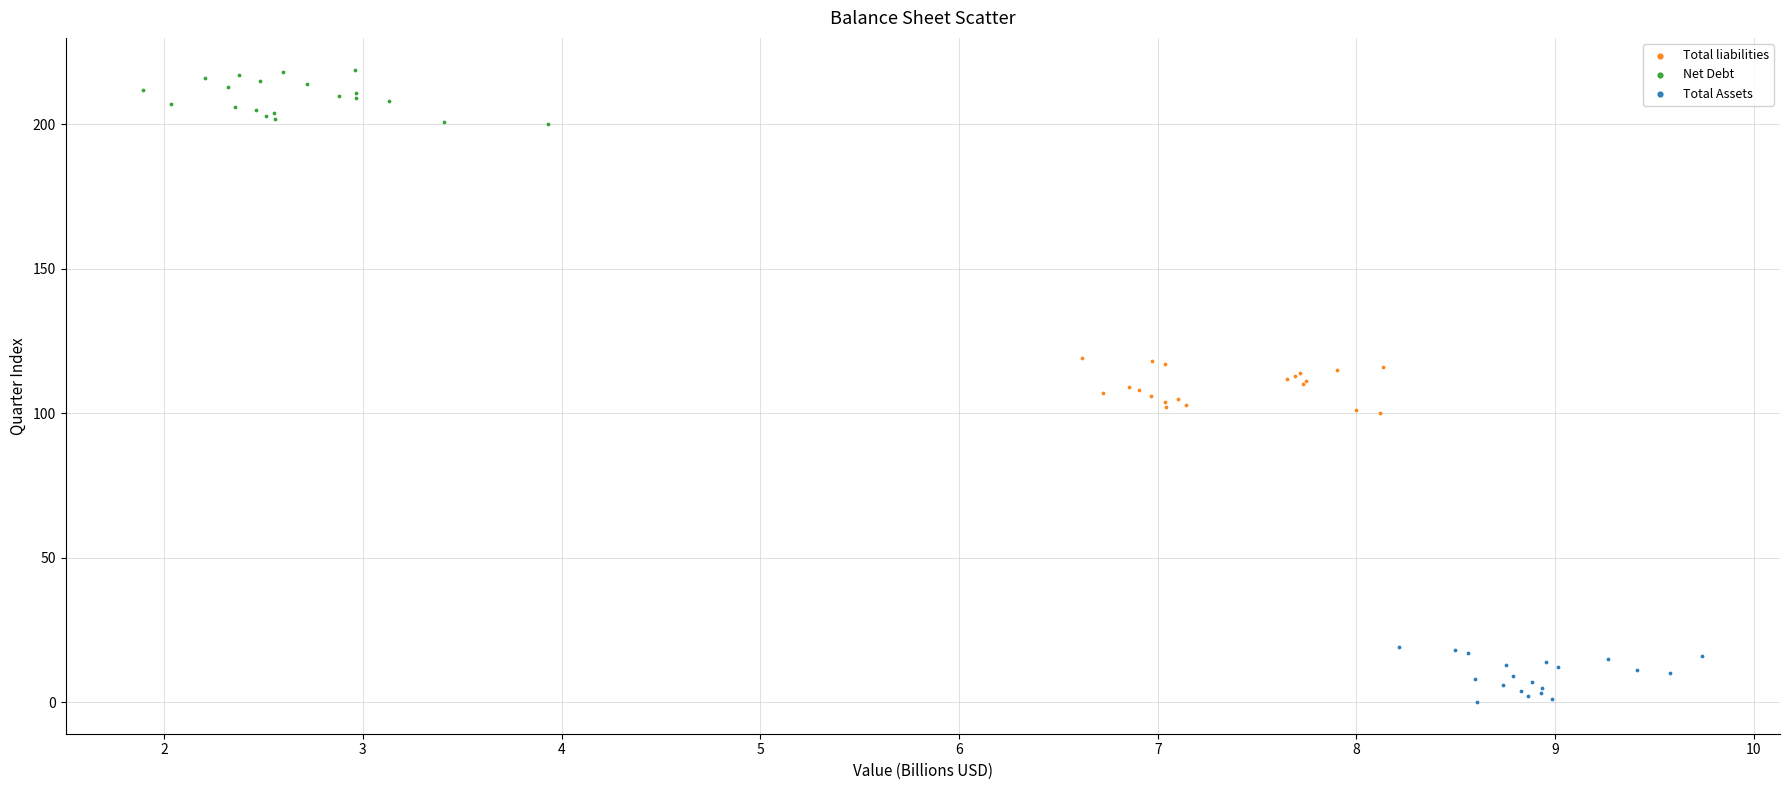

Which series contains the highest Y value?

Net Debt